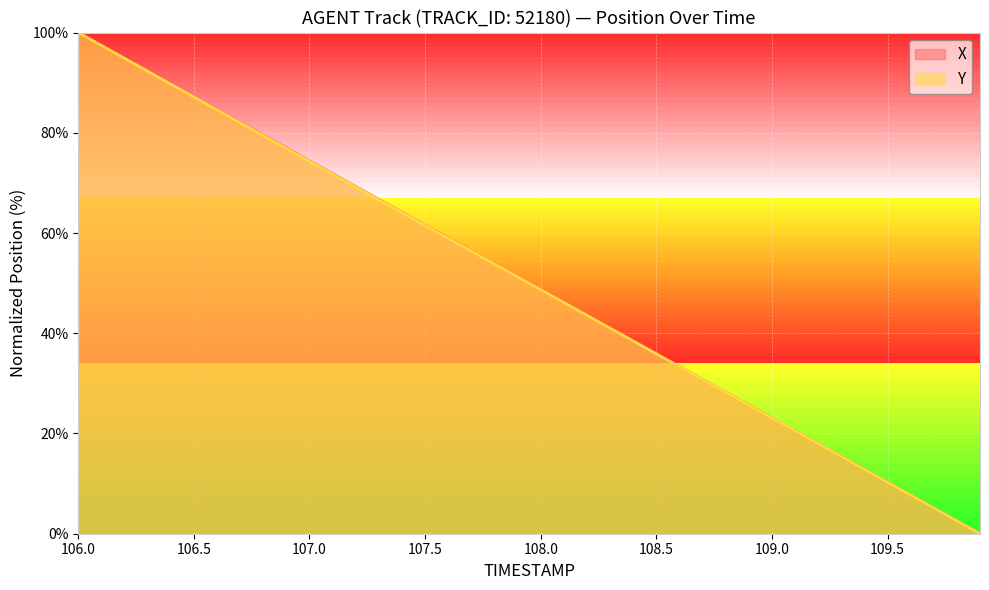

Rank the series by their average value, from highest to lowest.

X, Y